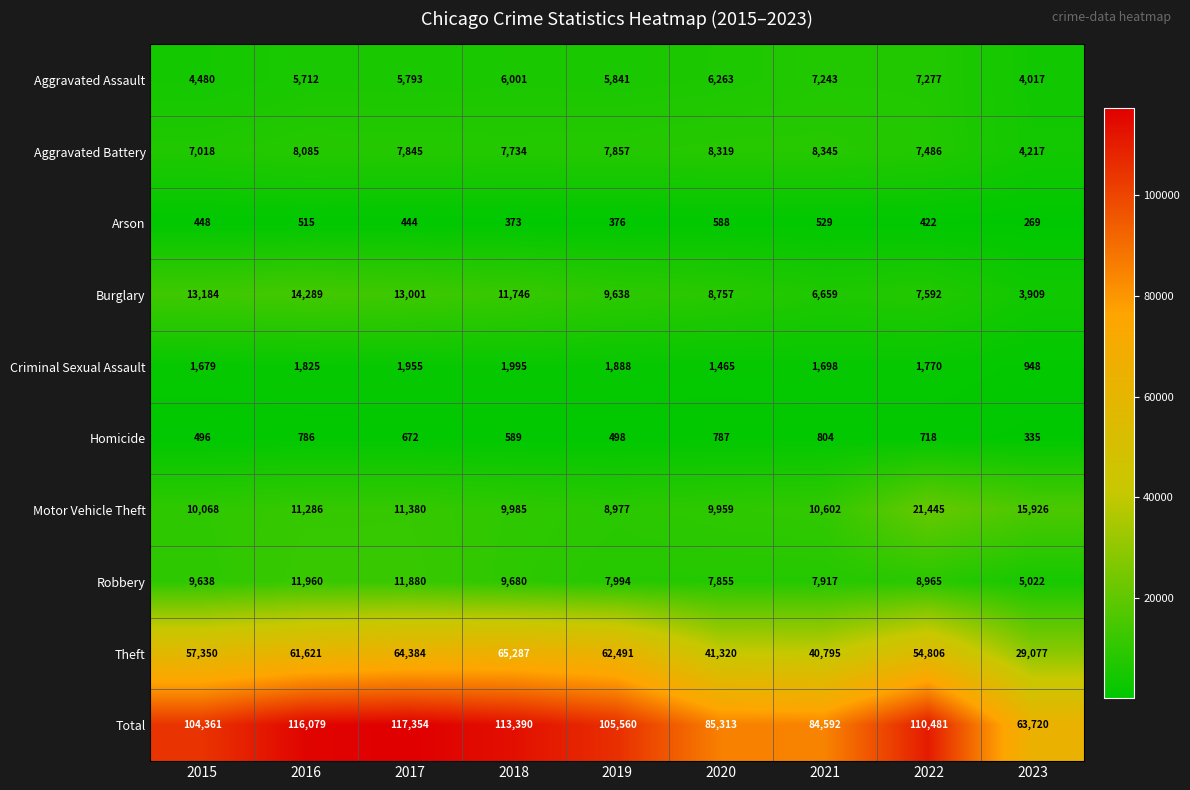

What is the spread (max minus min) of values at 2018?

113017